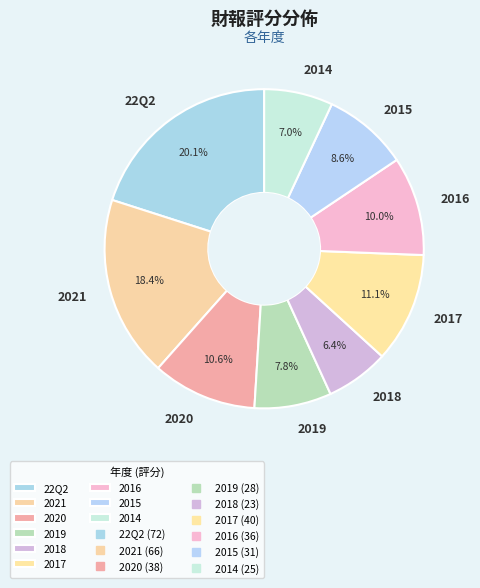

Is the sum of 2014 and 2017 greater than half?

No